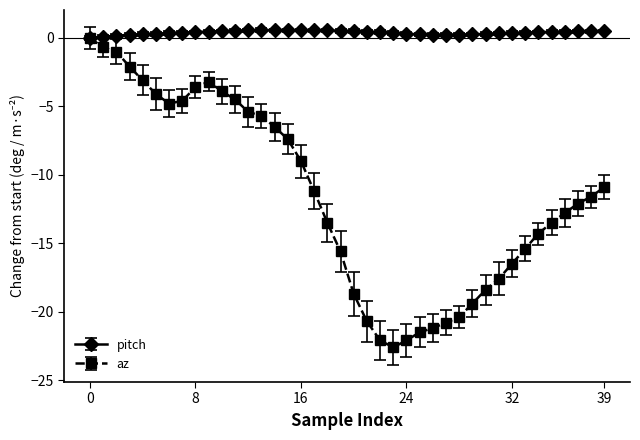

Which series has the largest total across all categories?

pitch